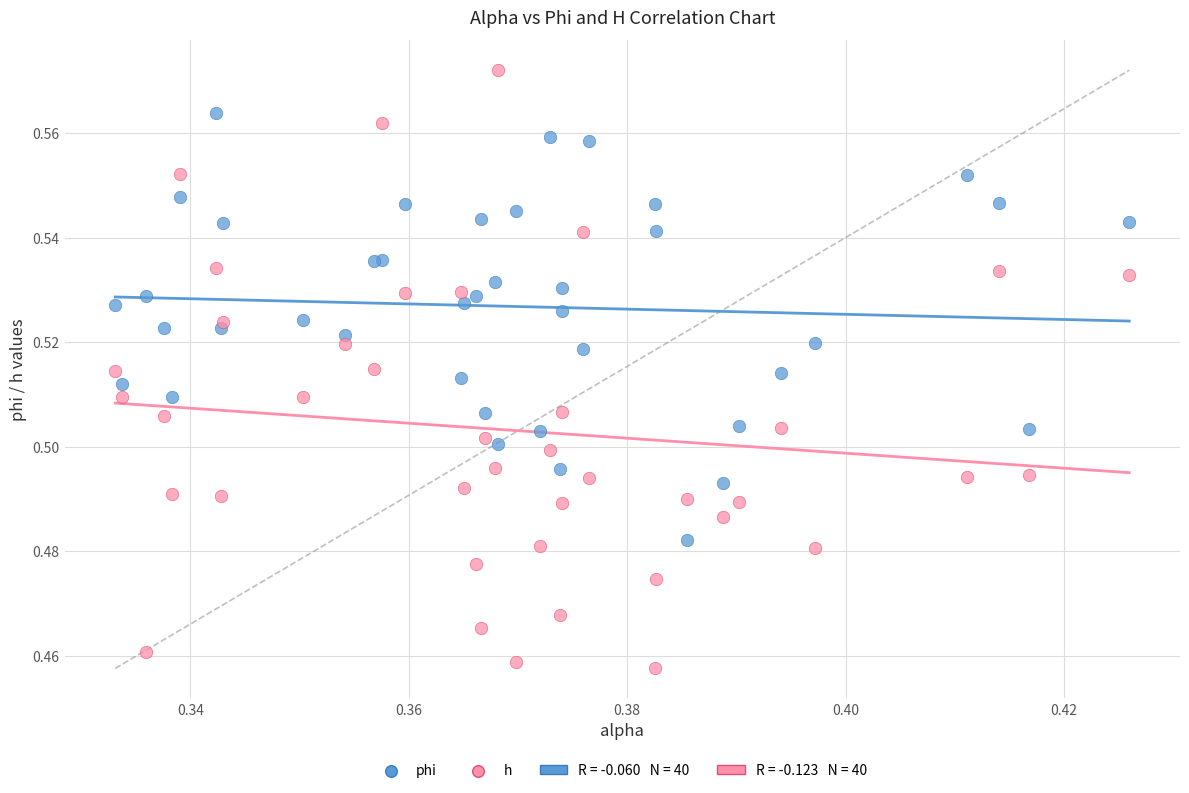

Which series has the widest spread of Y values?

h